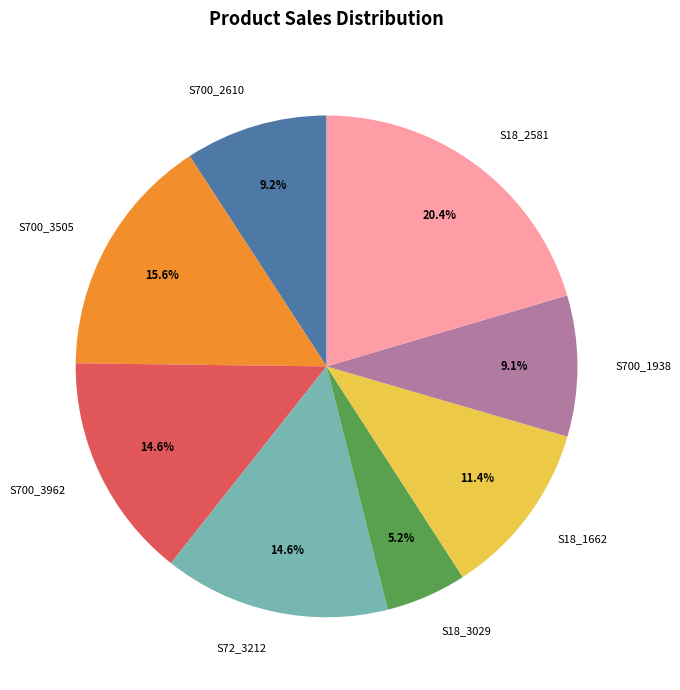

Approximately how many times larger is the value at S700_2610 compared to S18_3029?

1.8